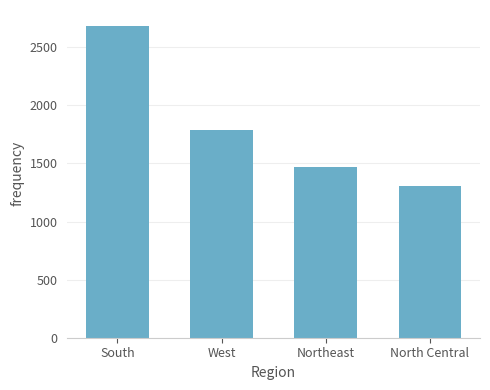

Approximately how many times larger is the value at West compared to North Central?

1.4